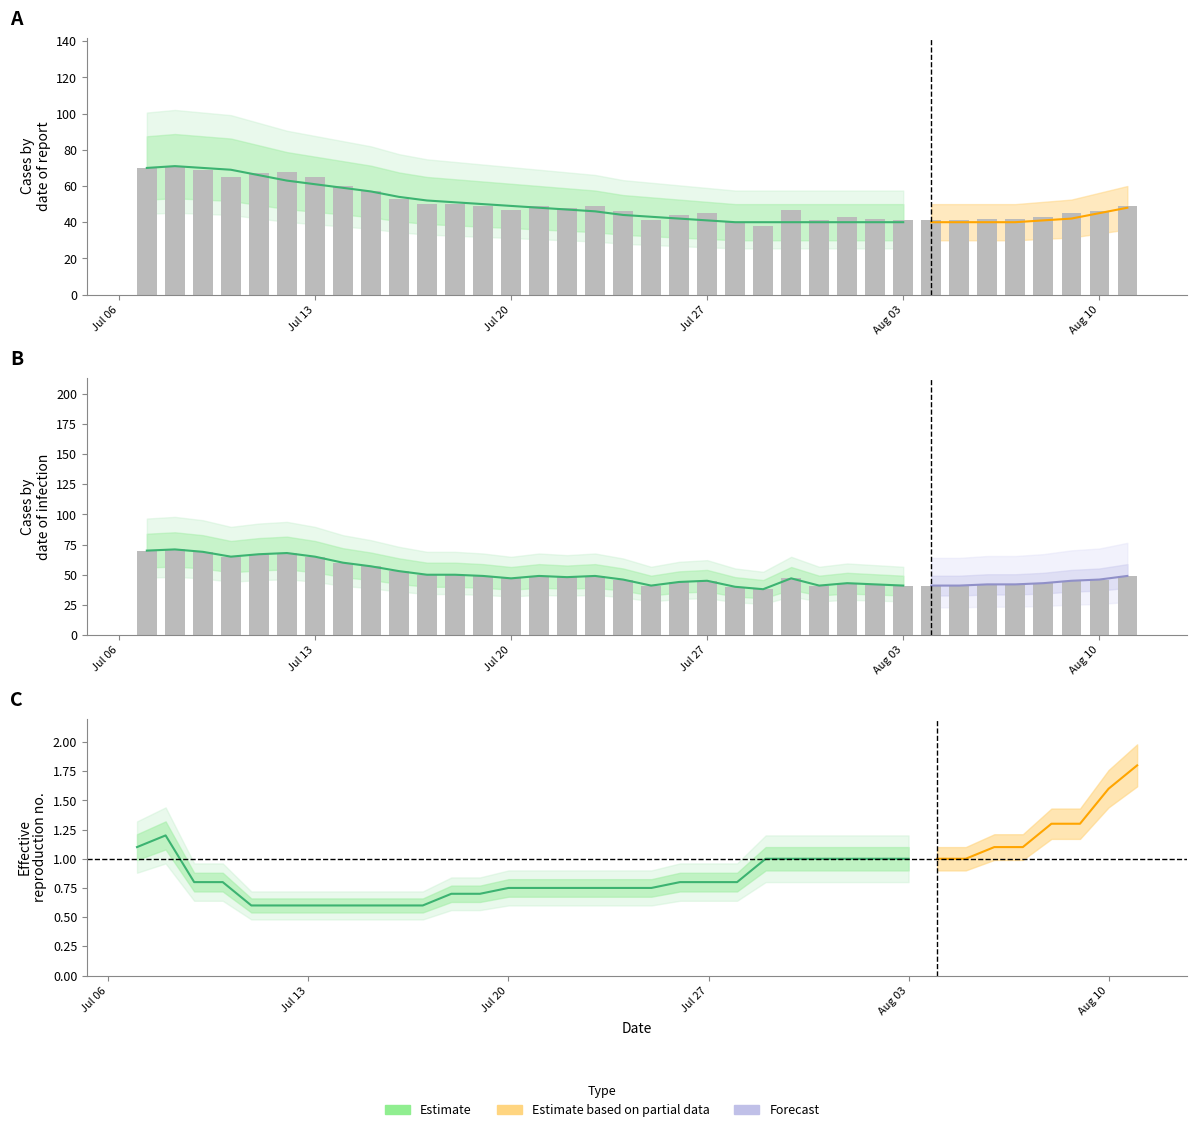

What is the label of the 12th bar from the right?

24